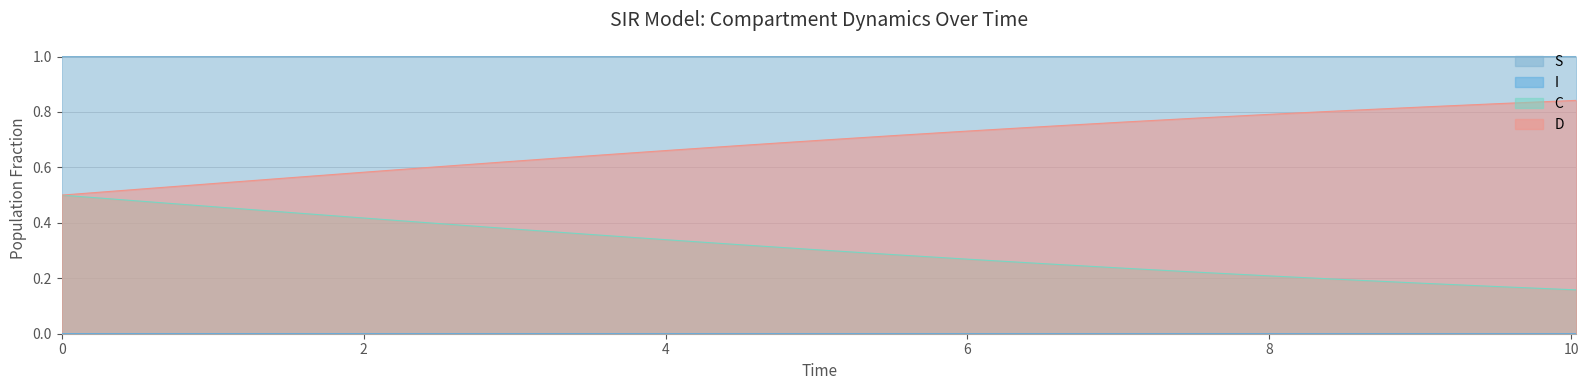

What is the spread (max minus min) of values at 6.521739130434782?

1.0